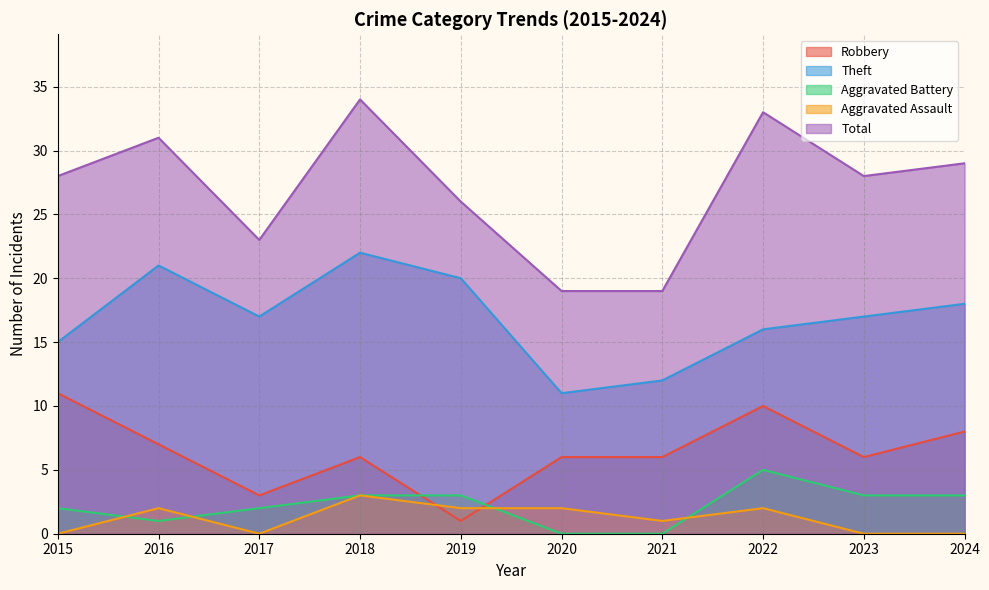

How many lines are shown in the chart?

5